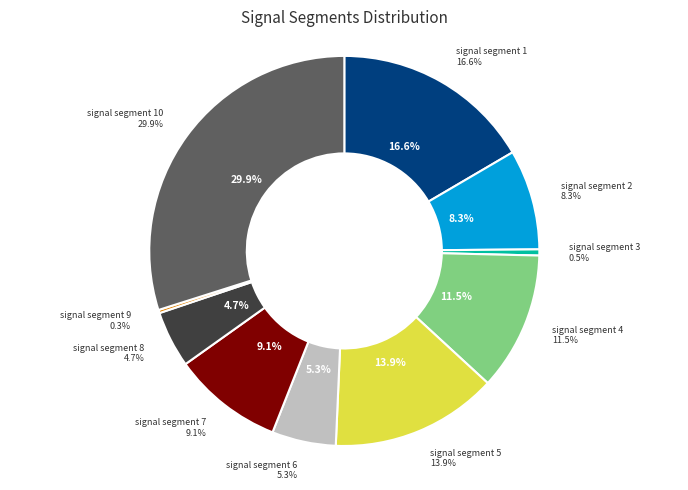

Is there a majority slice in this chart?

No